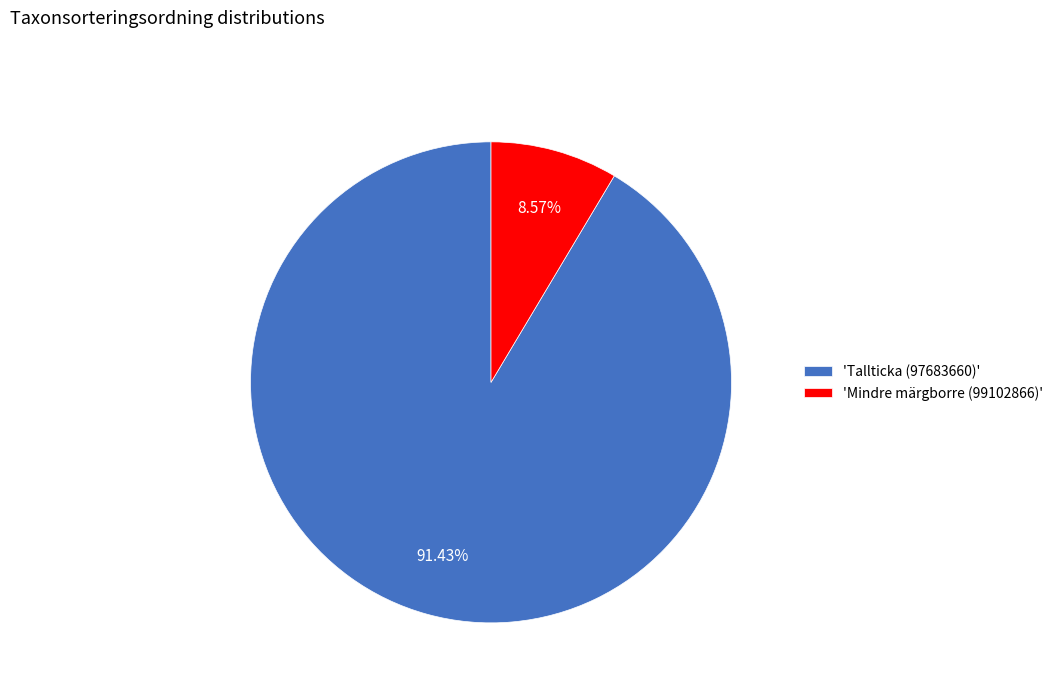

What is the ratio of the value at 'Tallticka (97683660)' to the value at 'Mindre märgborre (99102866)'?

10.7